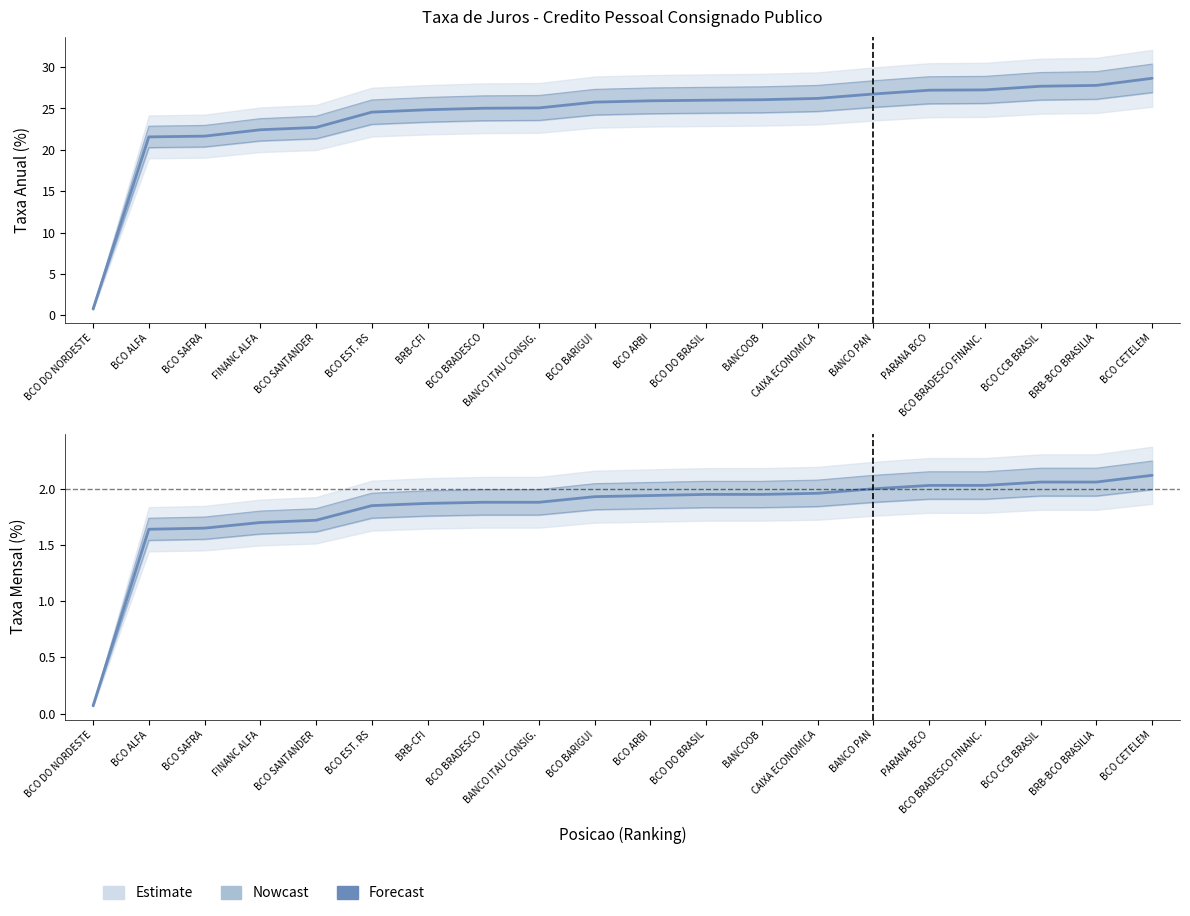

At which label does taxa_aa reach its minimum?

BCO DO NORDESTE